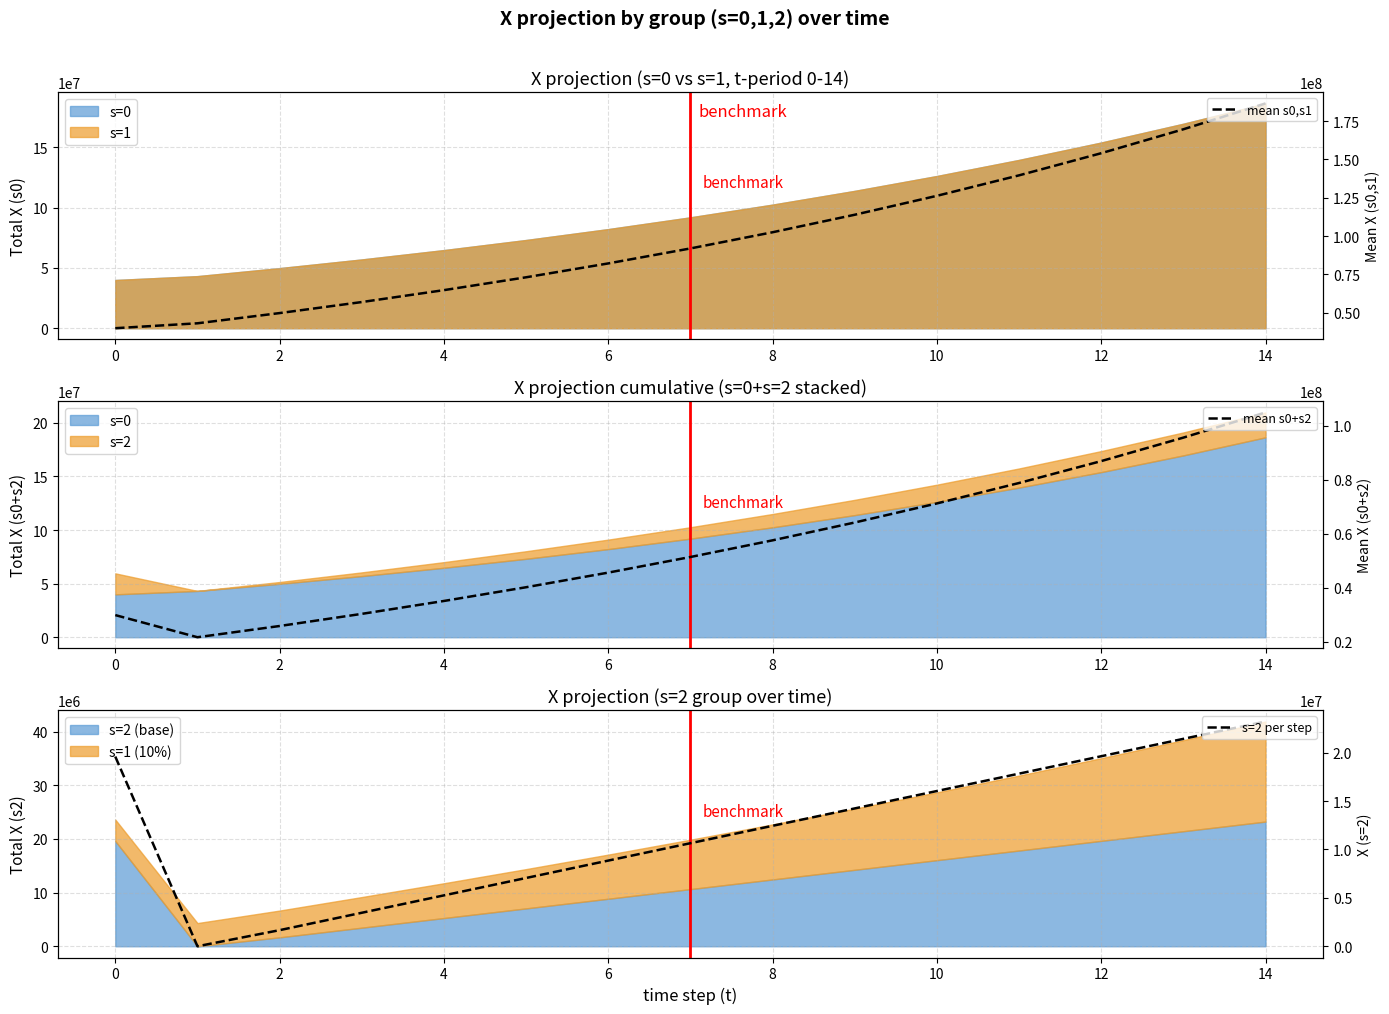

List the series in order of their peak value, highest first.

mean s0,s1, mean s0+s2, s=2 per step